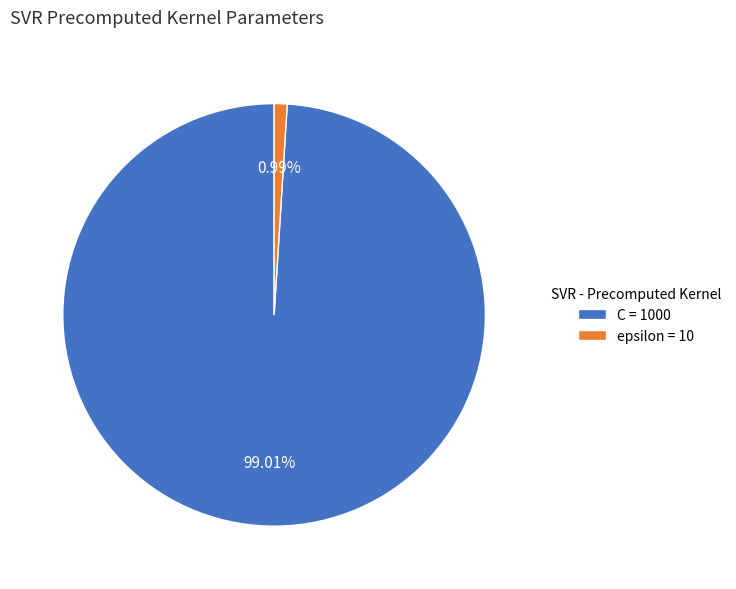

Which has a higher value, epsilon or C?

C